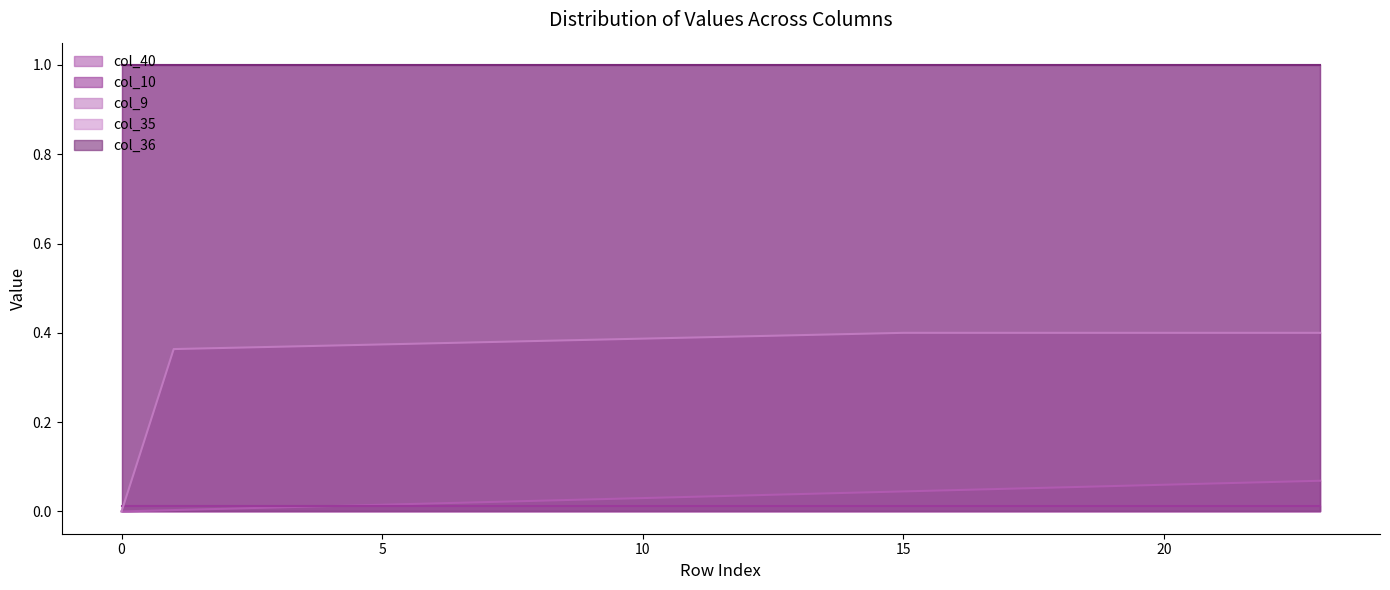

What is the average value of the col_36 series?

1.0